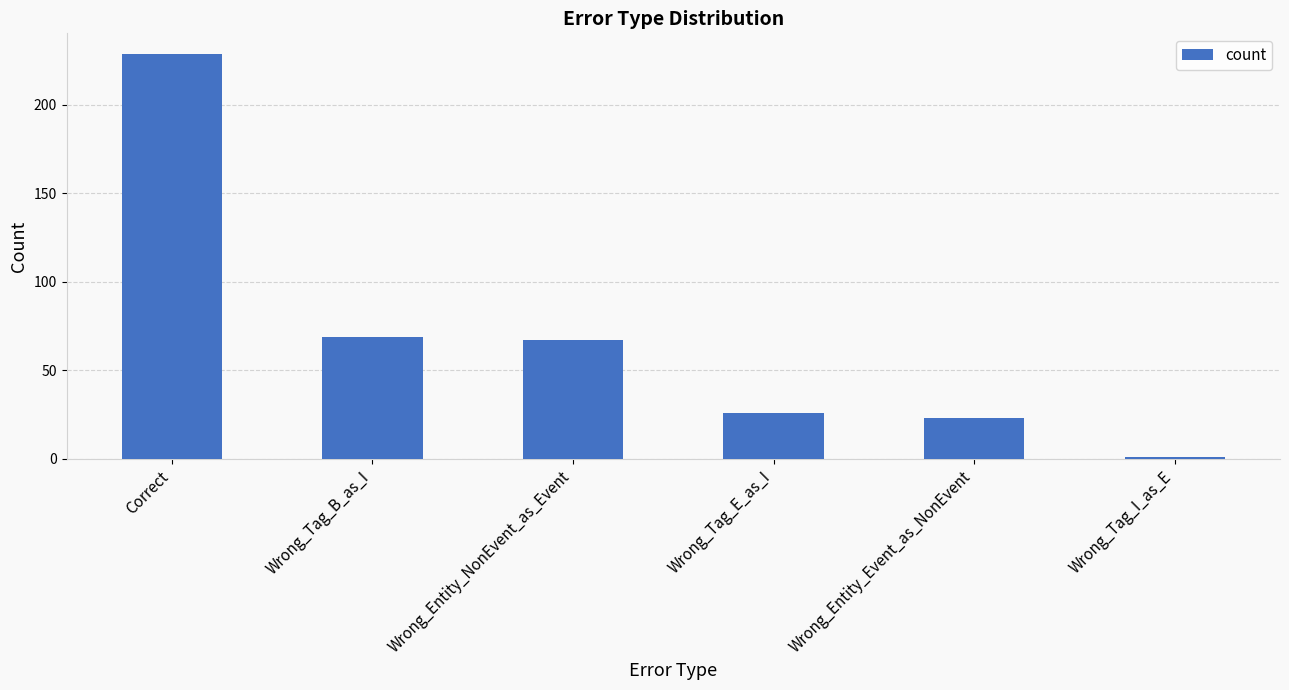

List the labels in order of value, largest first.

Correct, Wrong_Tag_B_as_I, Wrong_Entity_NonEvent_as_Event, Wrong_Tag_E_as_I, Wrong_Entity_Event_as_NonEvent, Wrong_Tag_I_as_E